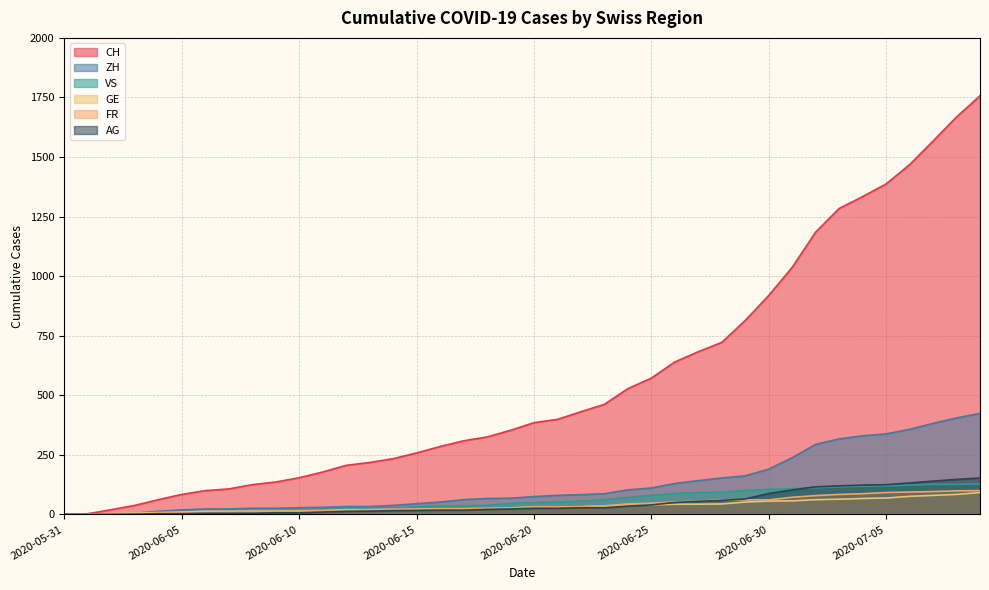

True or false: VS and CH intersect in this chart.

False